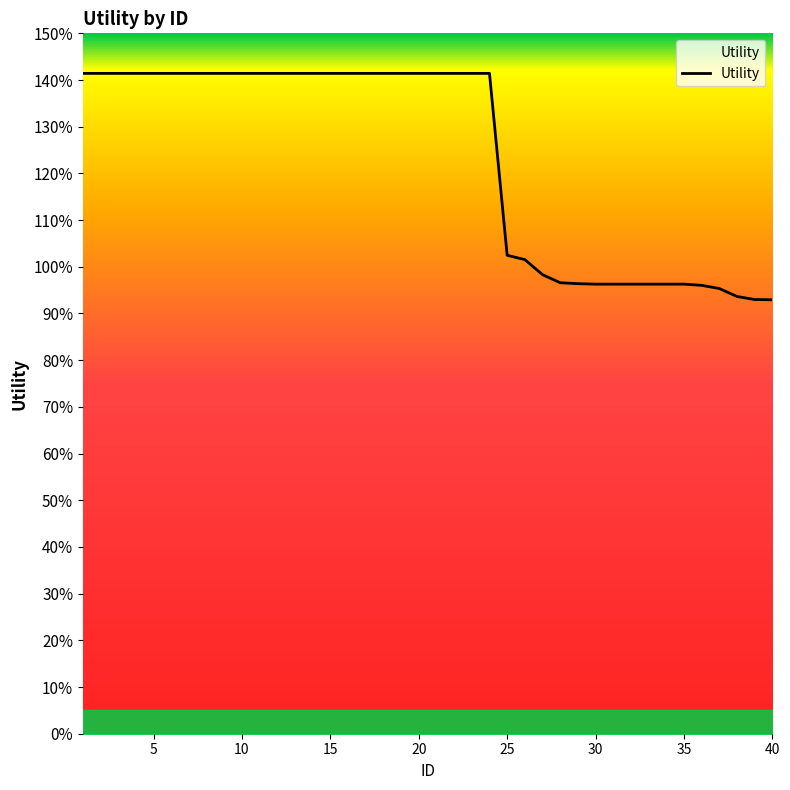

Does the chart have visible grid lines?

No